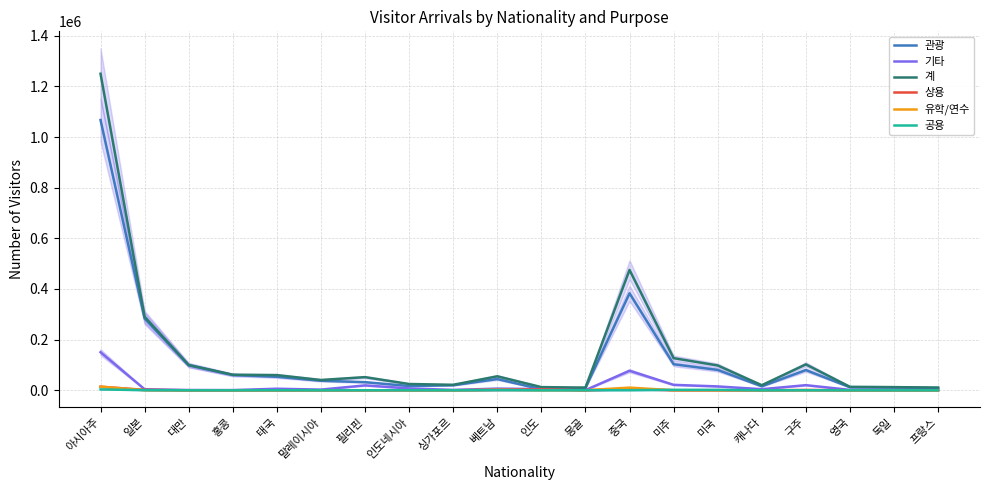

Read the 계 value at 미국, to the nearest 100.

98100